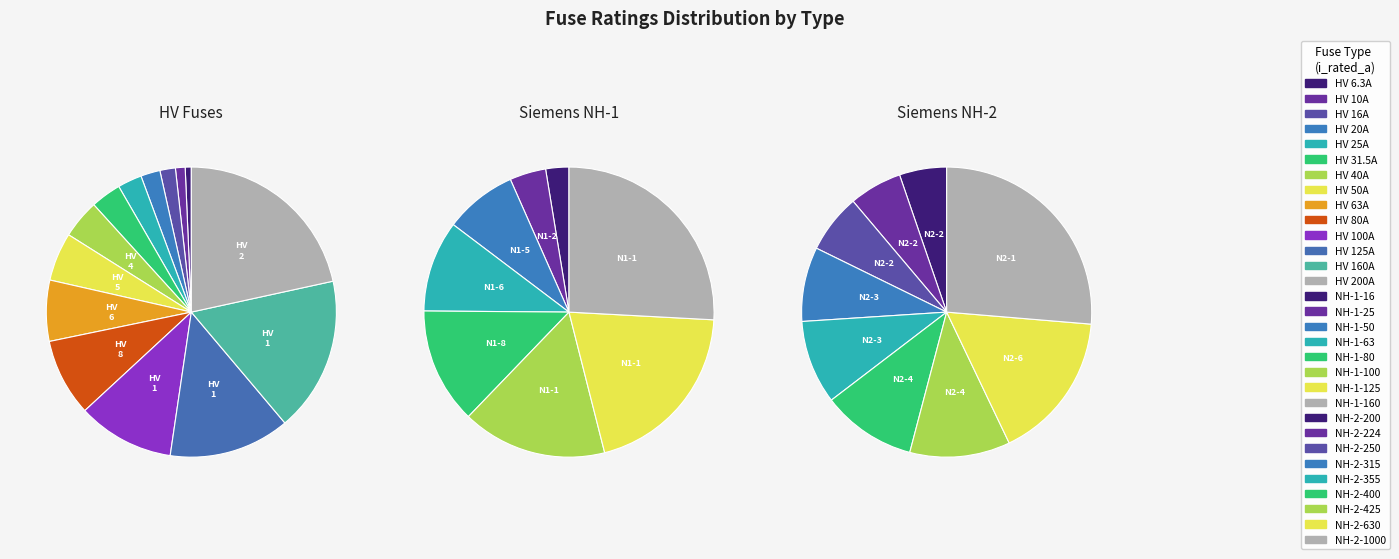

What percentage is NOT represented by HV 50A?

94.6%